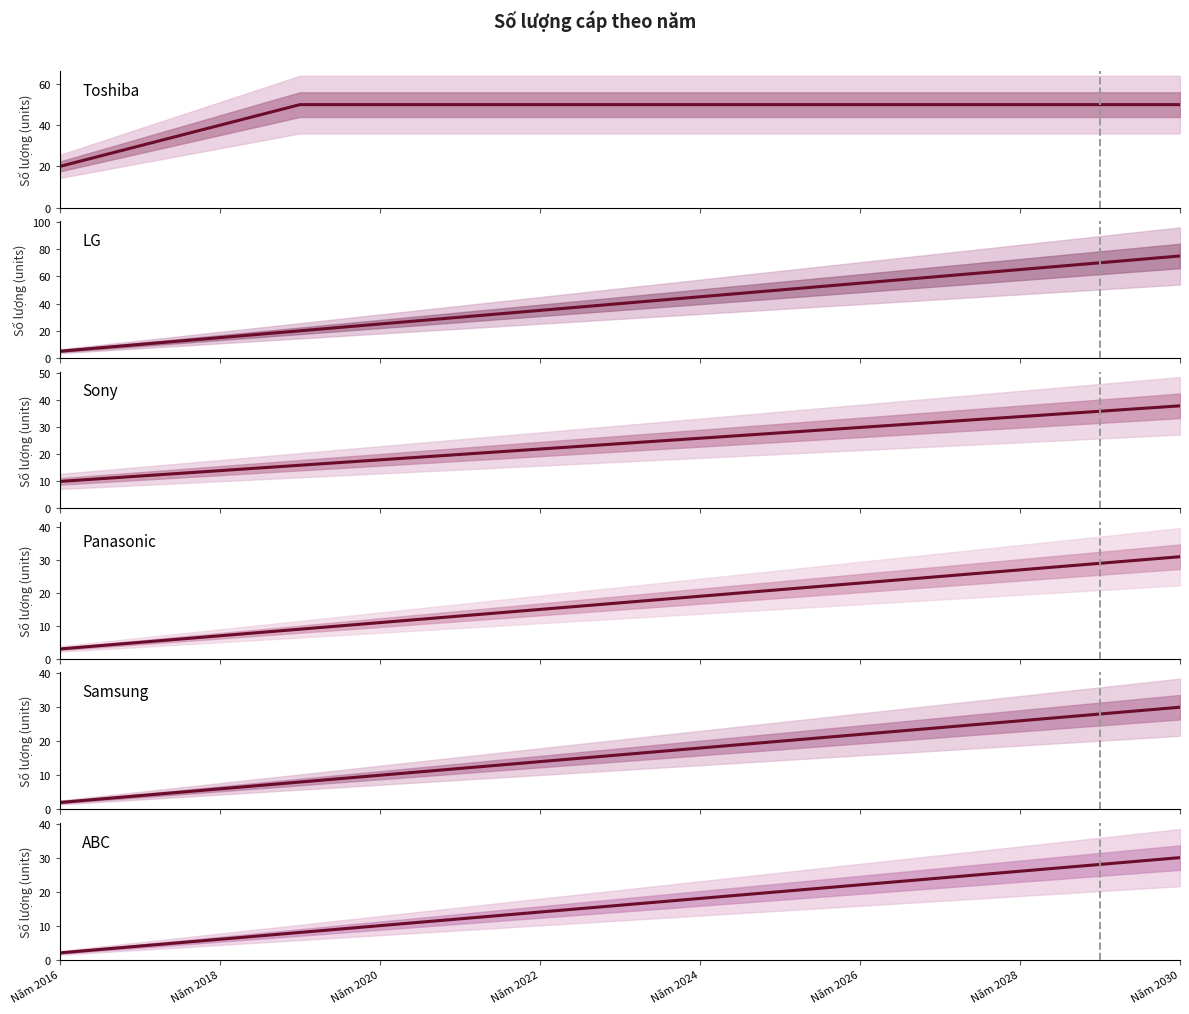

Rank the series by their maximum value, from lowest to highest.

Samsung, ABC, Panasonic, Sony, Toshiba, LG